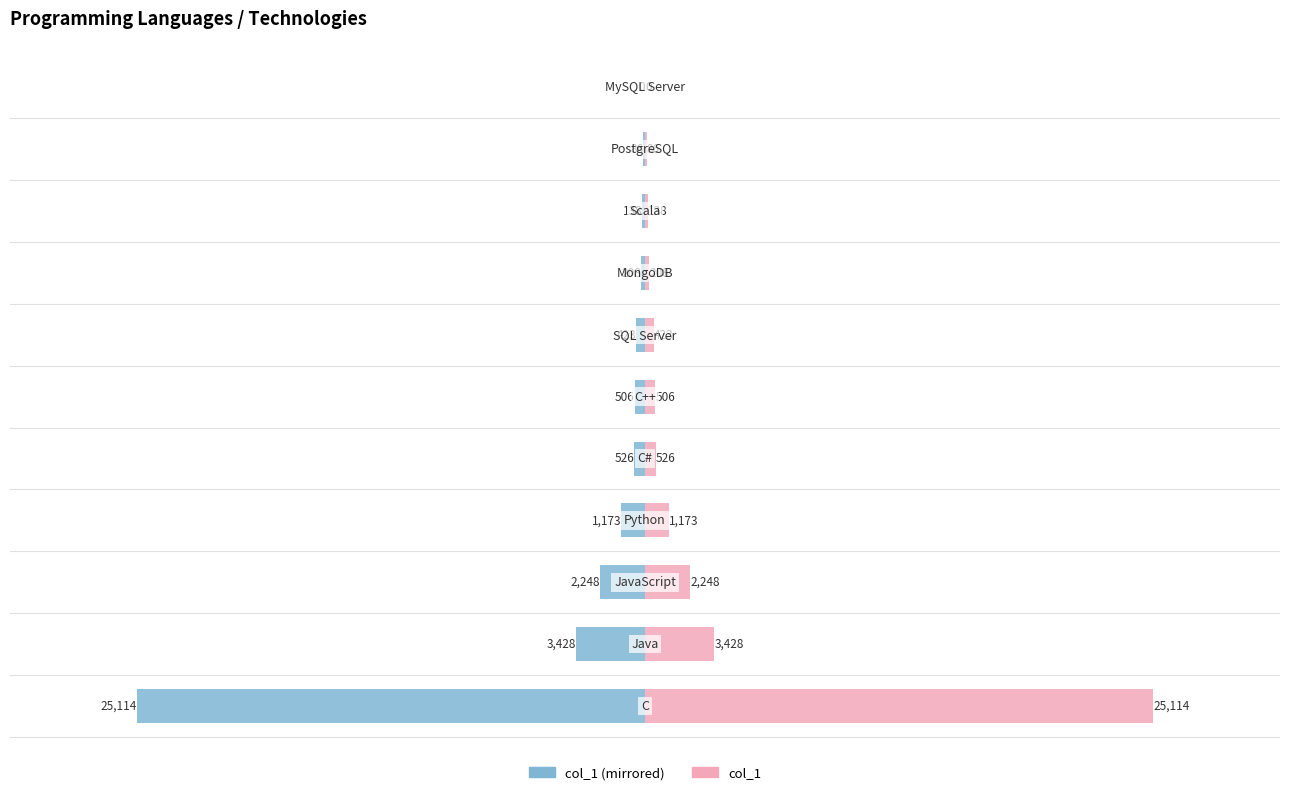

The value of col_1 (left) at 10 is -16289. True or false?

False